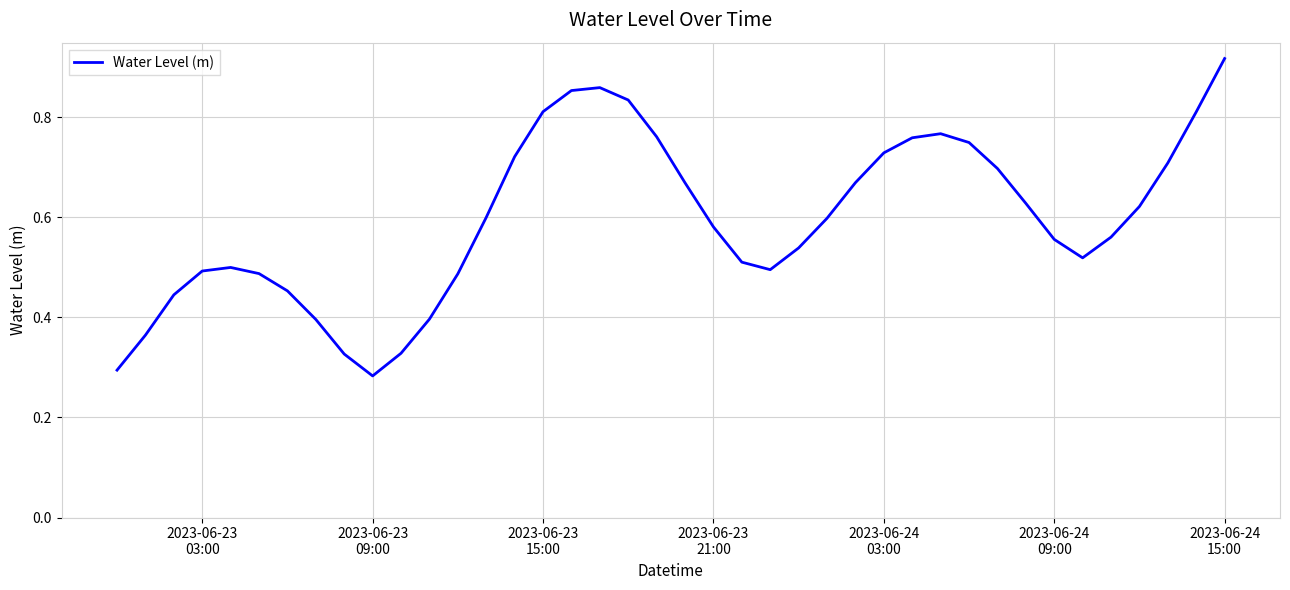

True or false: the data has more than 0 interior local peaks.

True